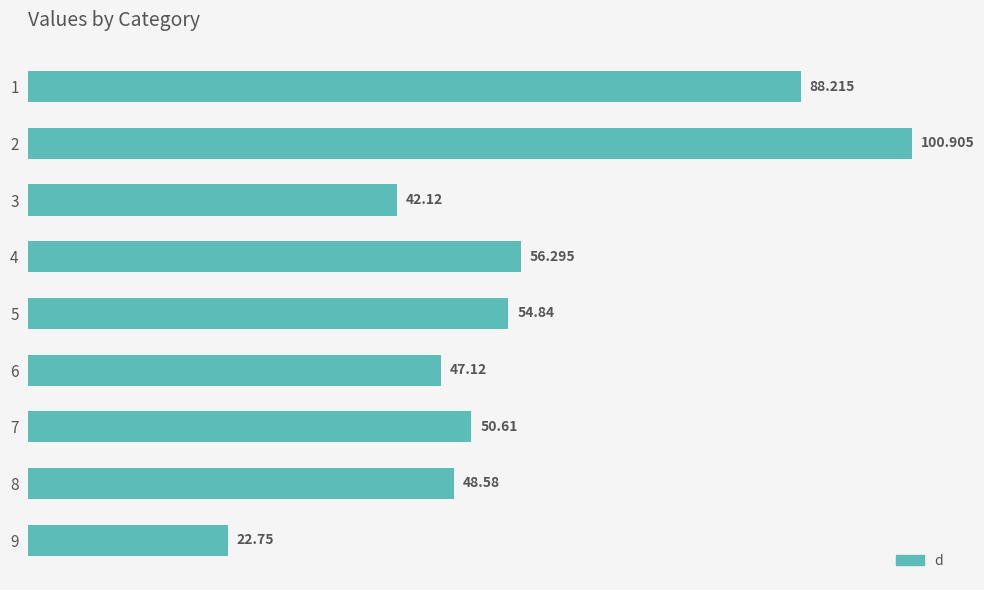

What is the greatest value displayed?

100.9